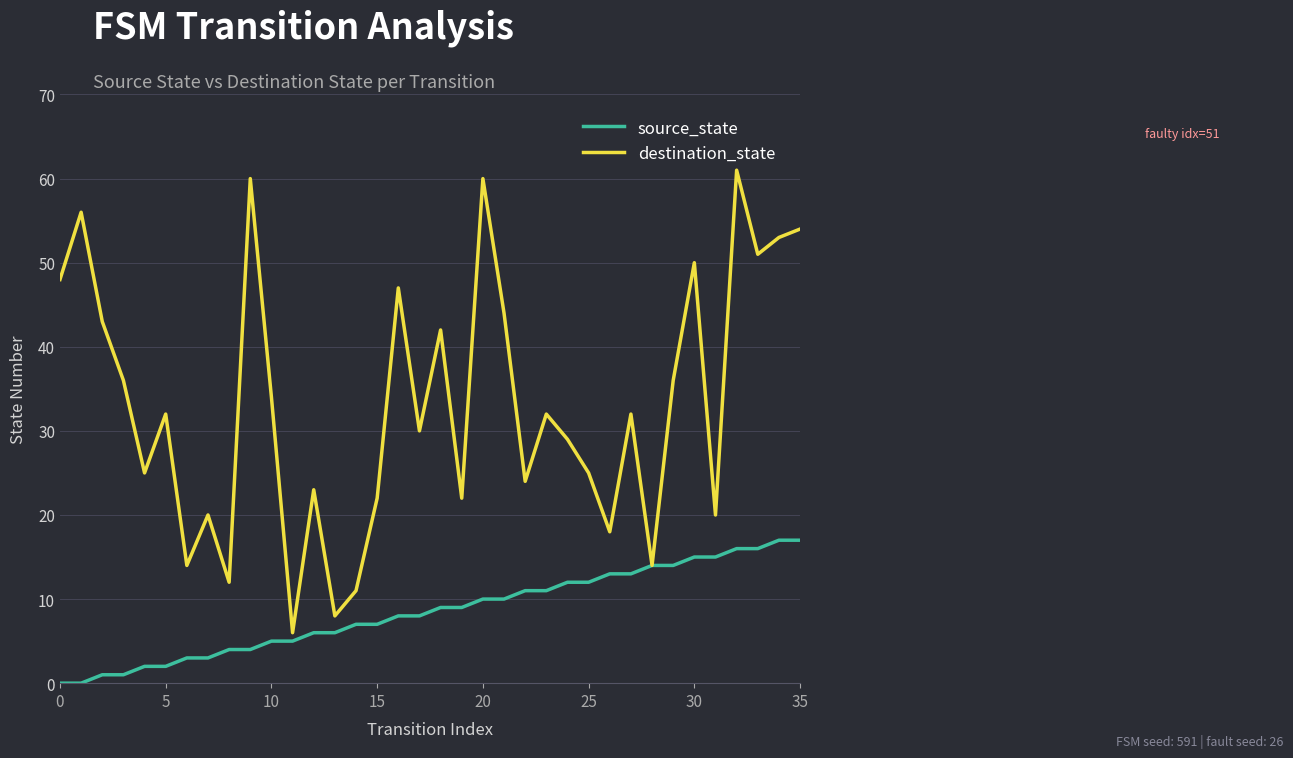

What is the greatest value displayed?

61